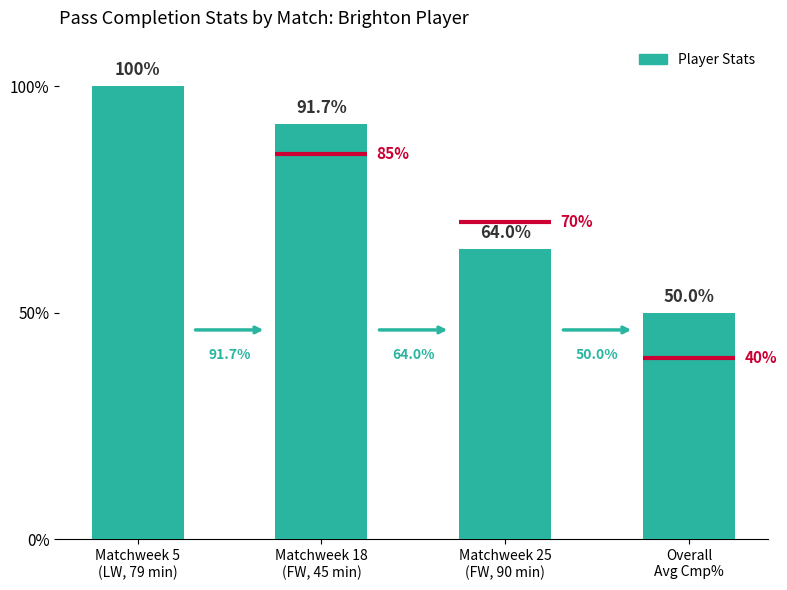

At which label is the value closest to 75?

Matchweek 25
(FW, 90 min)